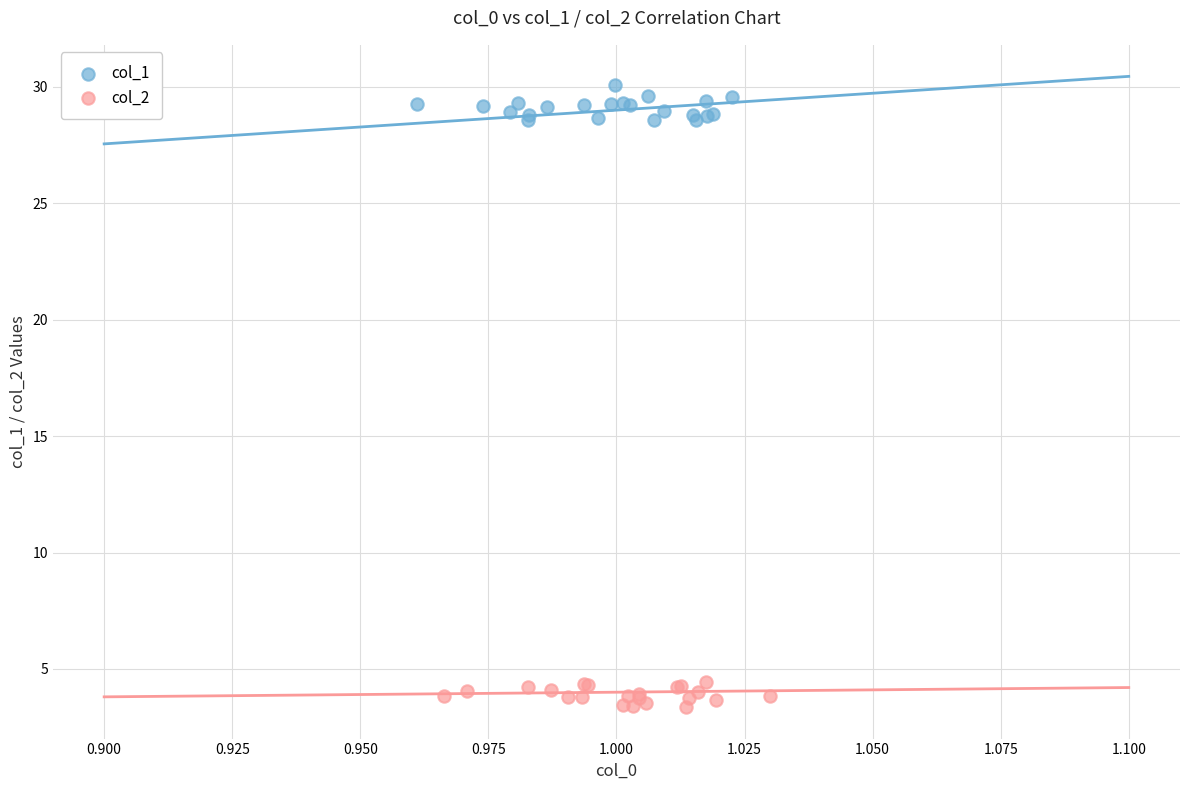

Which series reaches the minimum Y coordinate?

col_2